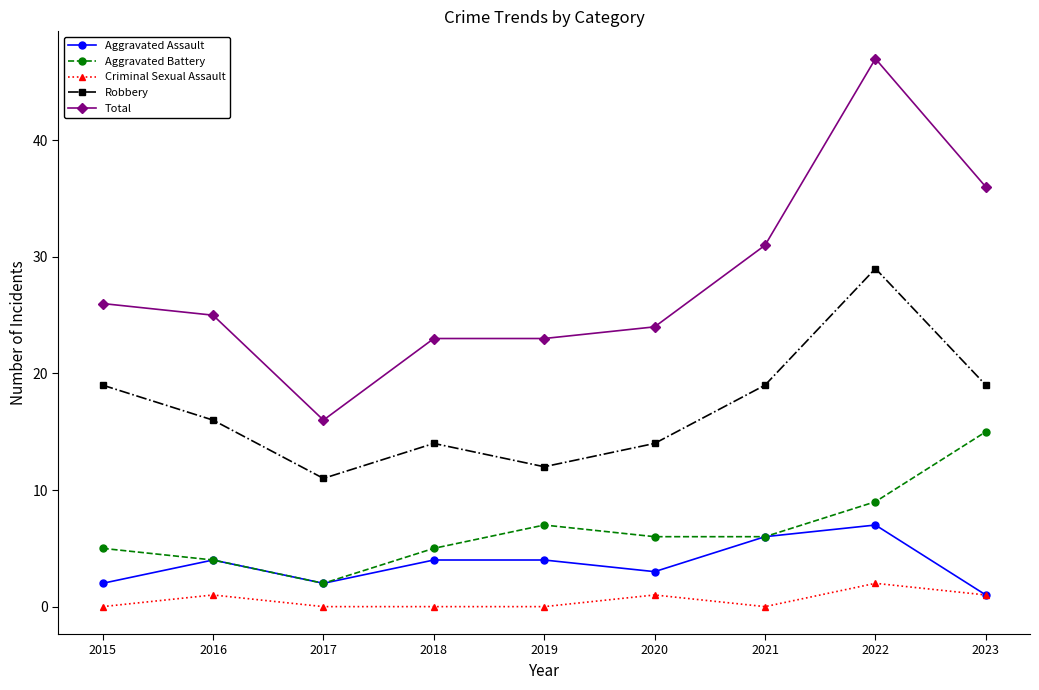

Which series has the widest spread of values?

Total